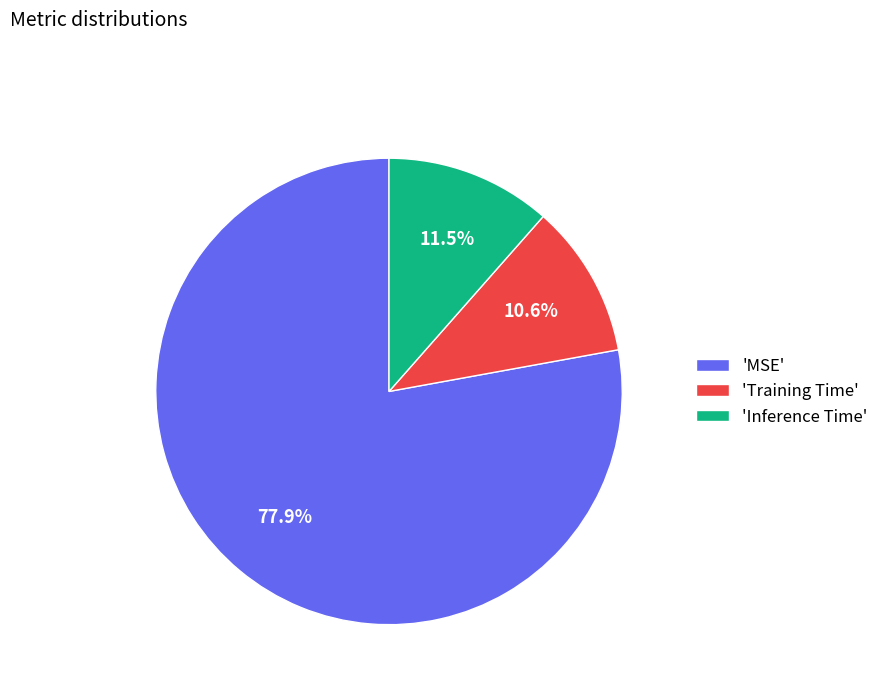

What percentage is NOT represented by 'Inference Time'?

88.5%